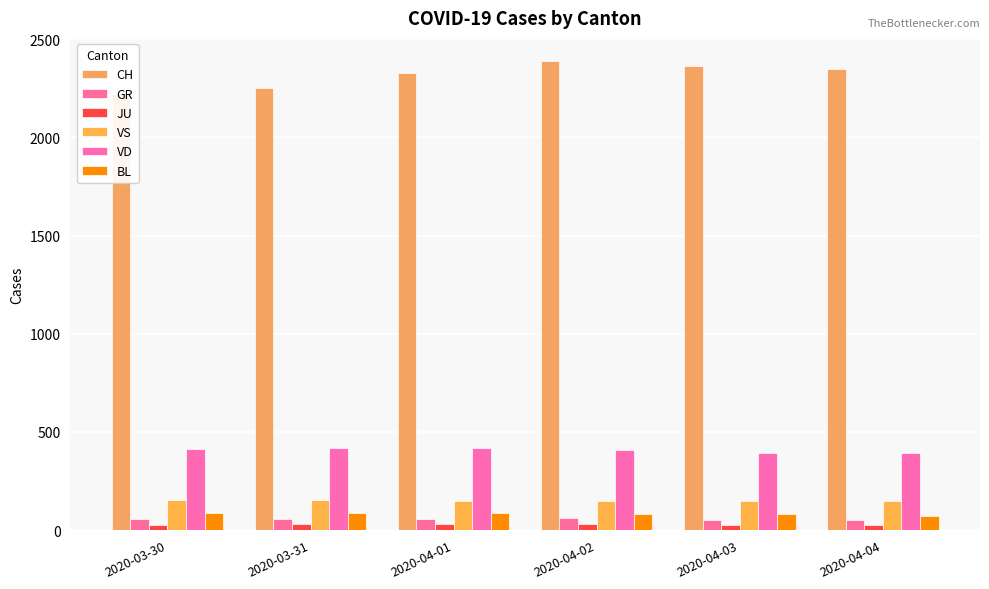

Which series has the largest total across all categories?

CH